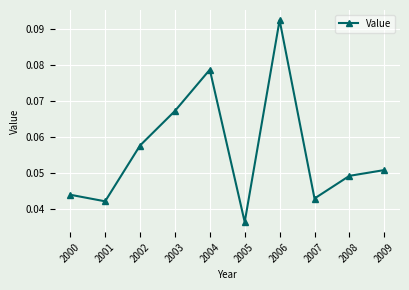

Where is the data nearest to the value 0?

2005